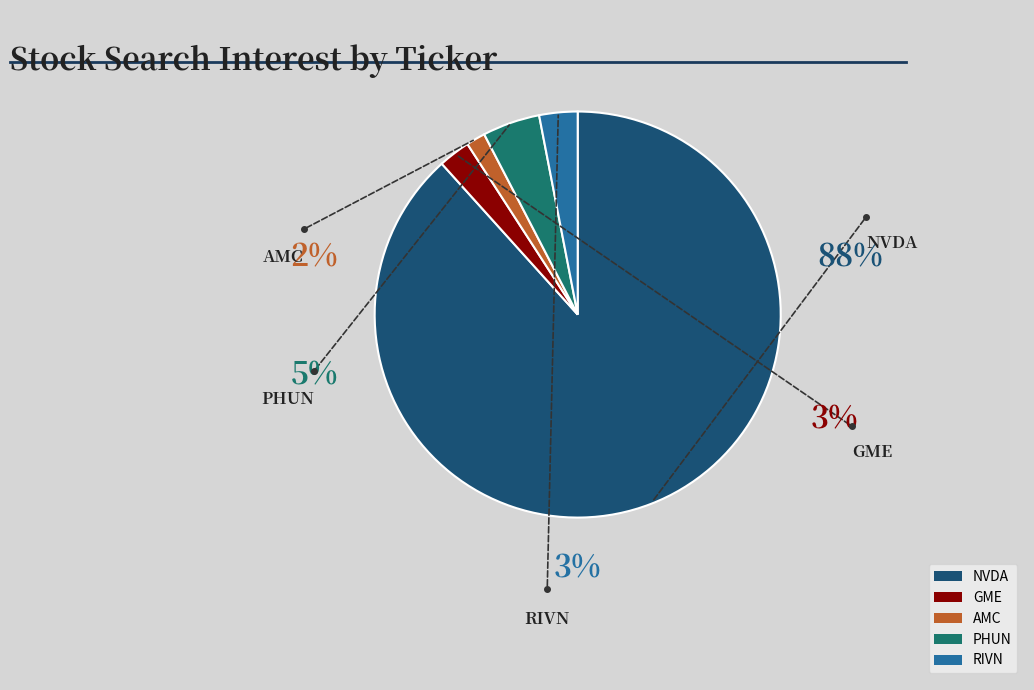

What is the majority slice?

NVDA